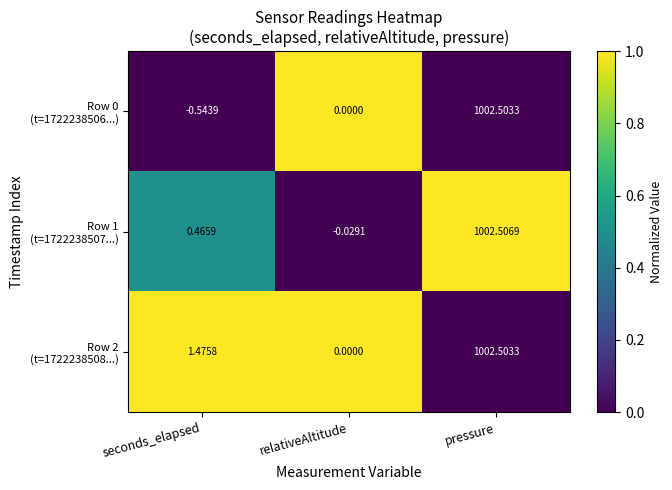

At which category does the chart reach its minimum across all series?

seconds_elapsed